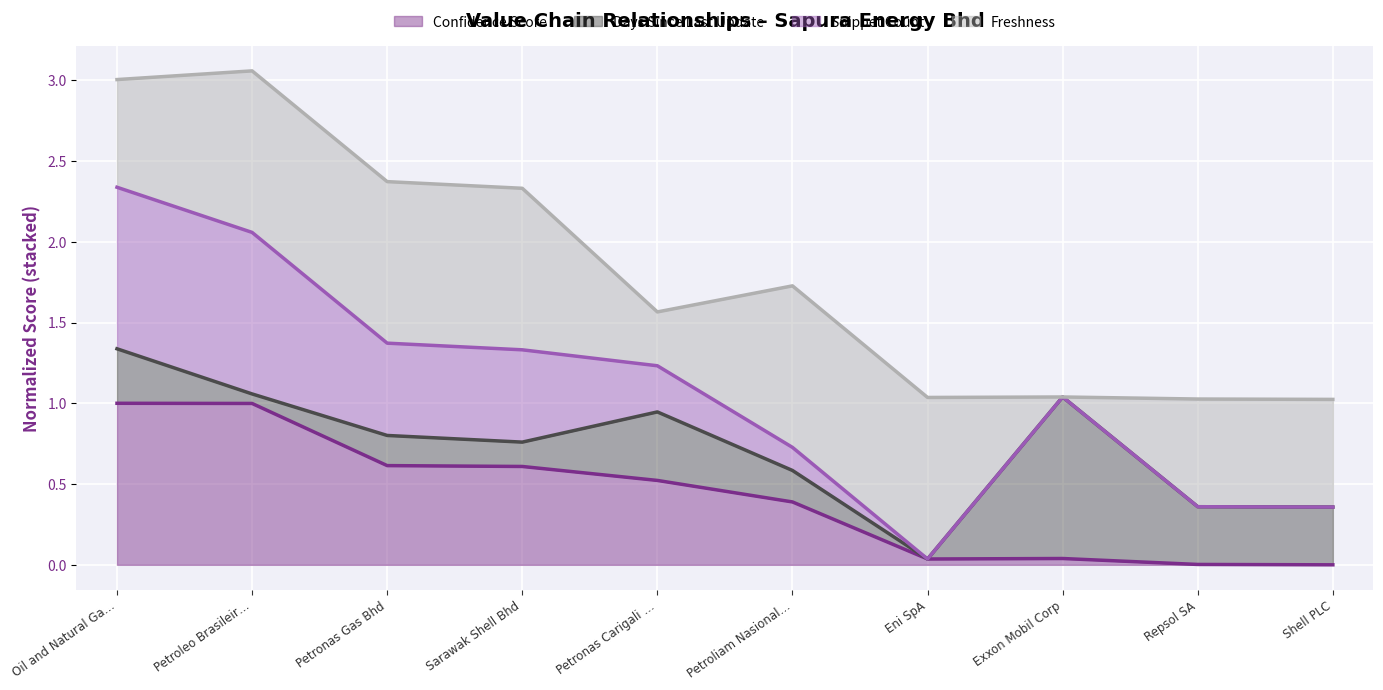

Reading right to left, list all the values displayed in this chart.

Confidence Score (line): 0.0	0.0	0.0	0.0	0.4	0.5	0.6	0.6	1.0	1.0
Days Since Last Update (line): 0.4	0.4	1.0	0.0	0.6	0.9	0.8	0.8	1.1	1.3
Snippet Count (line): 0.4	0.4	1.0	0.0	0.7	1.2	1.3	1.4	2.1	2.3
Freshness (line): 1.0	1.0	1.0	1.0	1.7	1.6	2.3	2.4	3.1	3.0